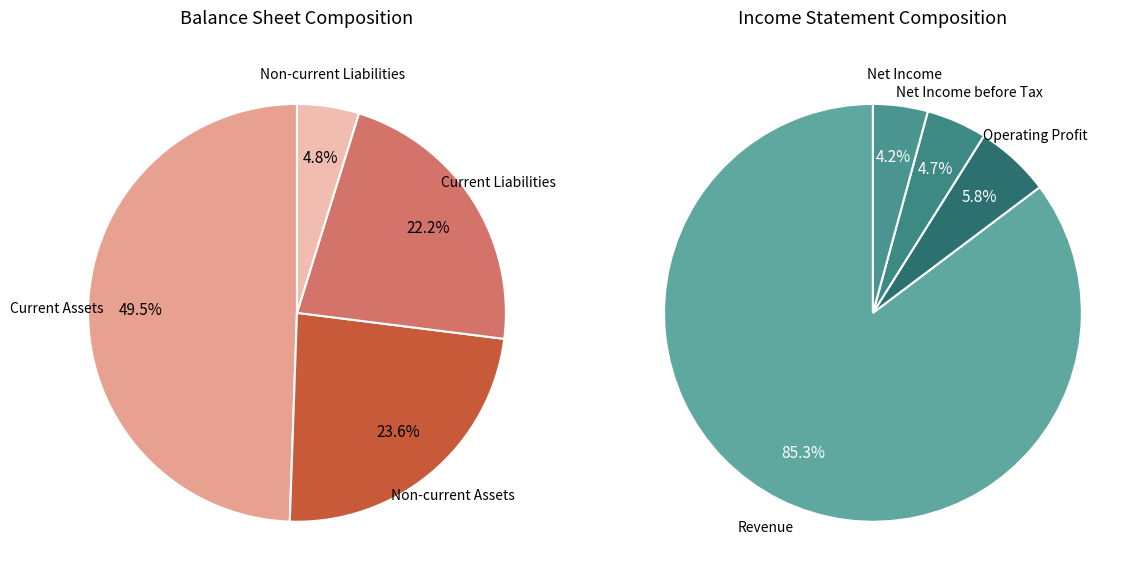

To the nearest percent, what is the difference between the largest and smallest slice percentages?

45%